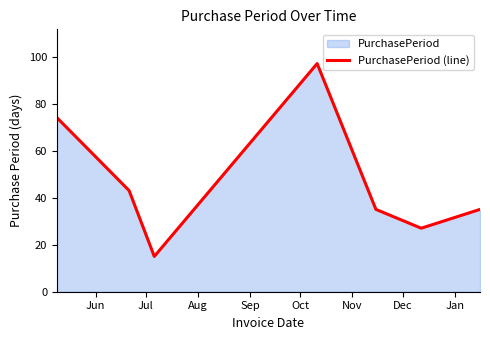

What is the value of the 5th point from the left?

35